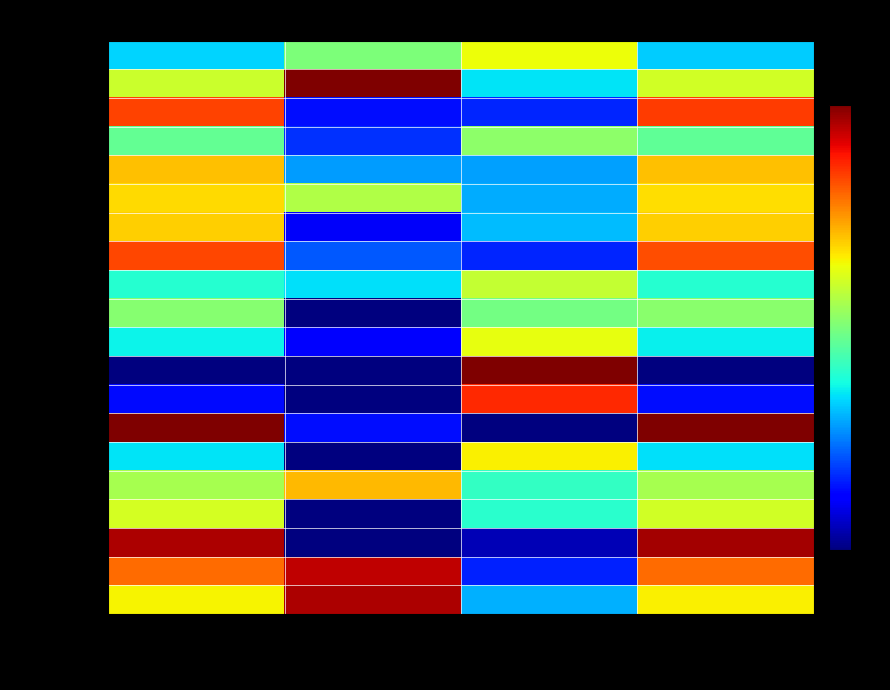

Which label corresponds to the smallest value in the chart?

报警